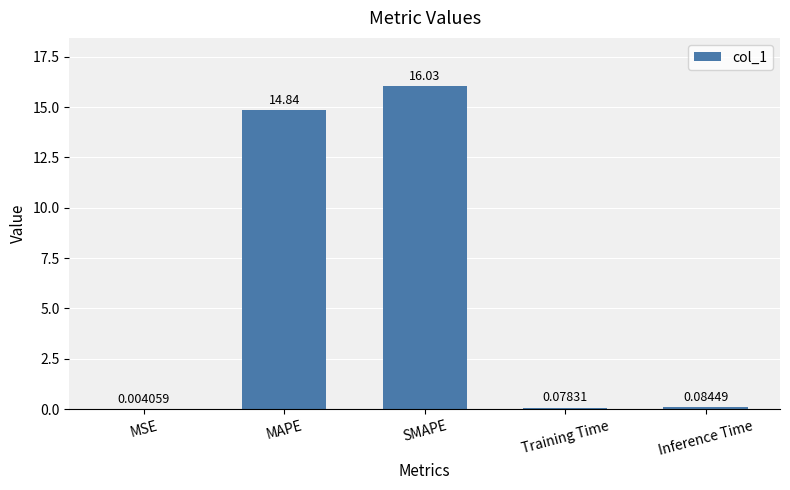

What is the sum of all values?

31.0